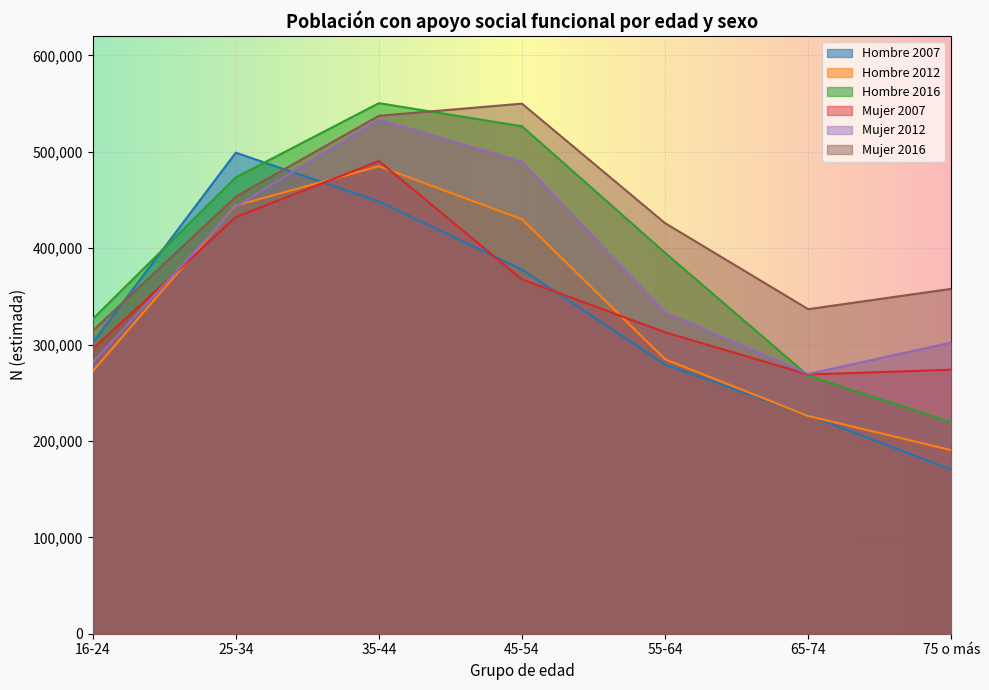

List the labels in order of Hombre 2012 value, smallest first.

75 o más, 65-74, 16-24, 55-64, 45-54, 25-34, 35-44